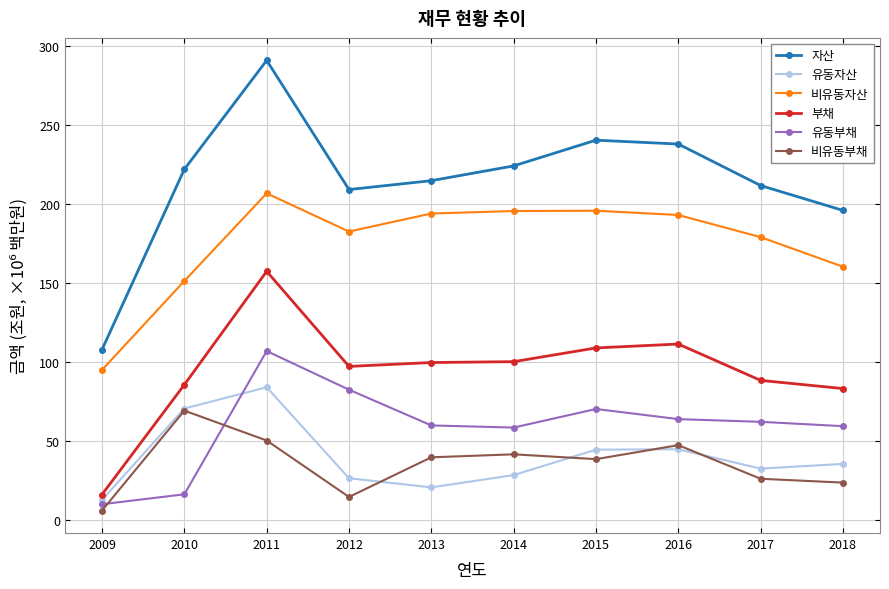

What is the spread (max minus min) of values at 2011?

240.4